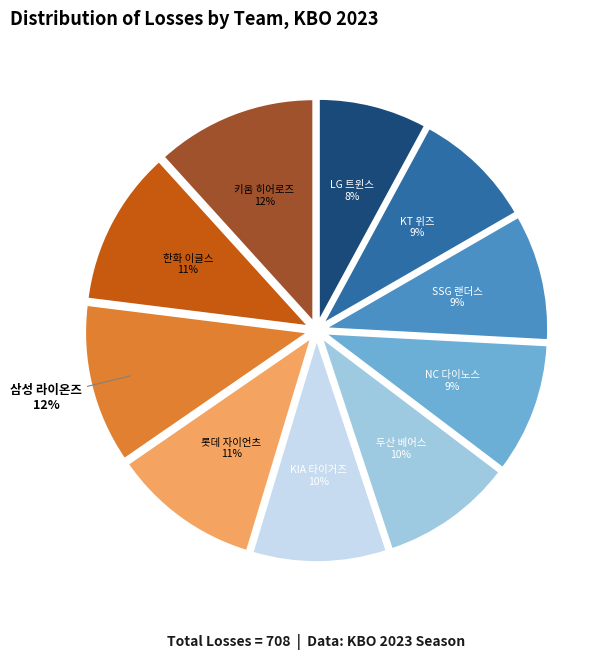

Which category has the smallest portion of the pie?

LG 트윈스